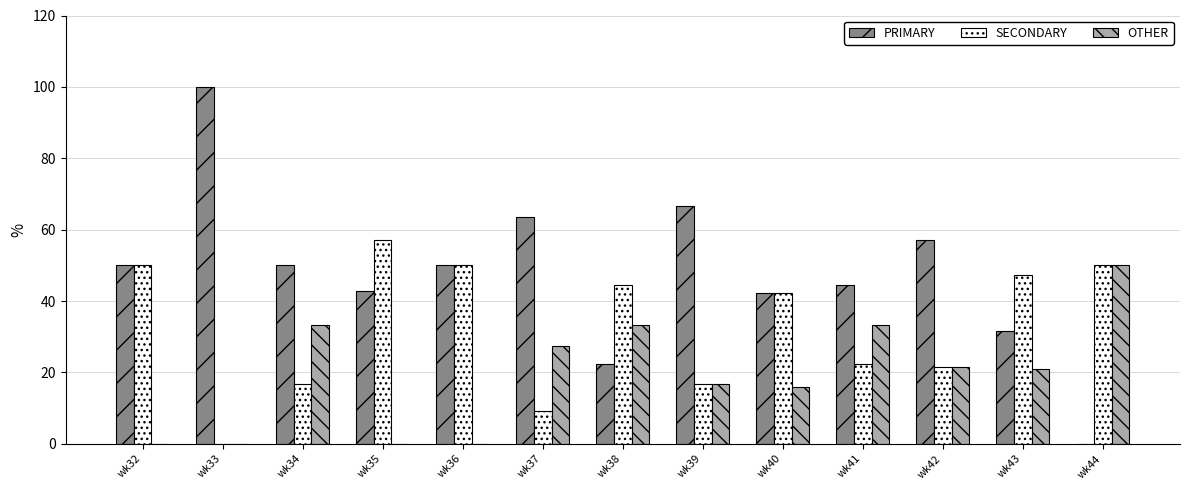

What is the difference between the SECONDARY values at wk44 and wk35?

7.1